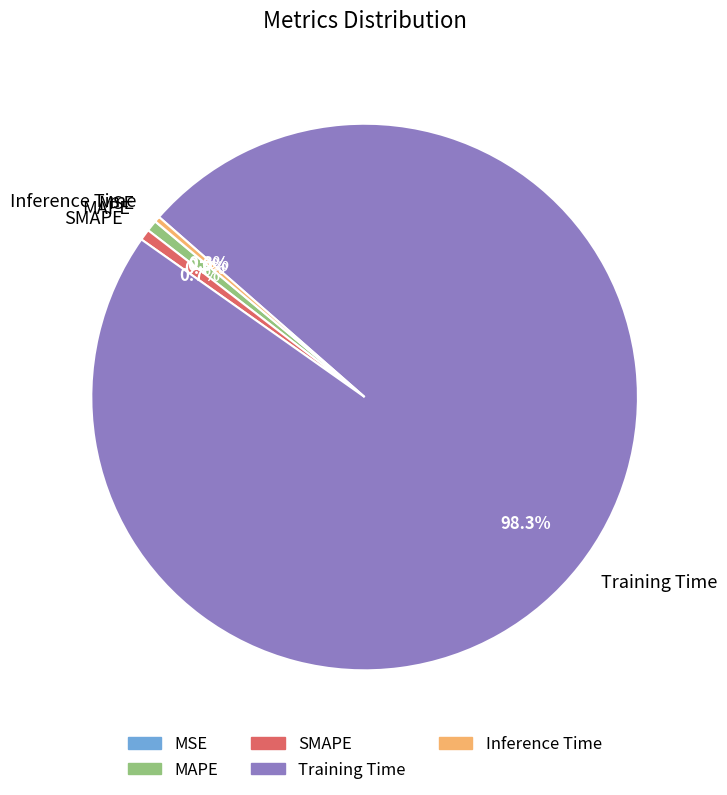

What is the total percentage of SMAPE and Training Time?

99.0%